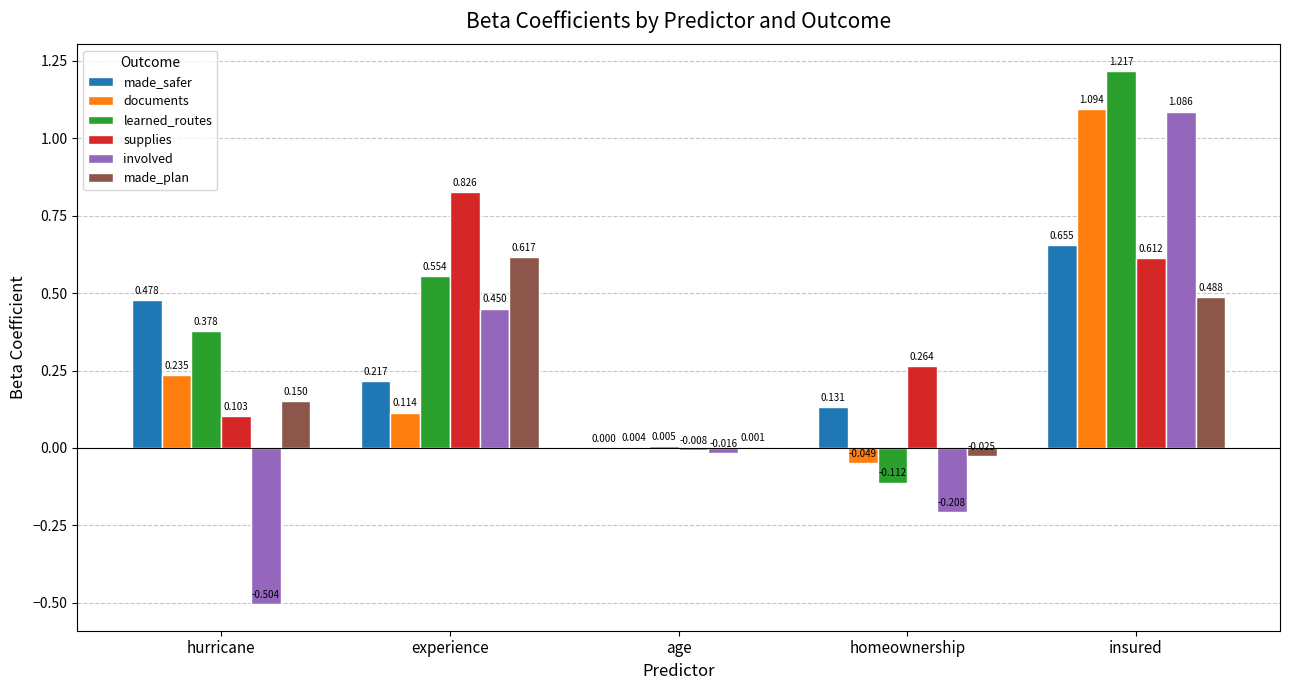

Is it true that learned_routes equals 0.7 at insured?

False